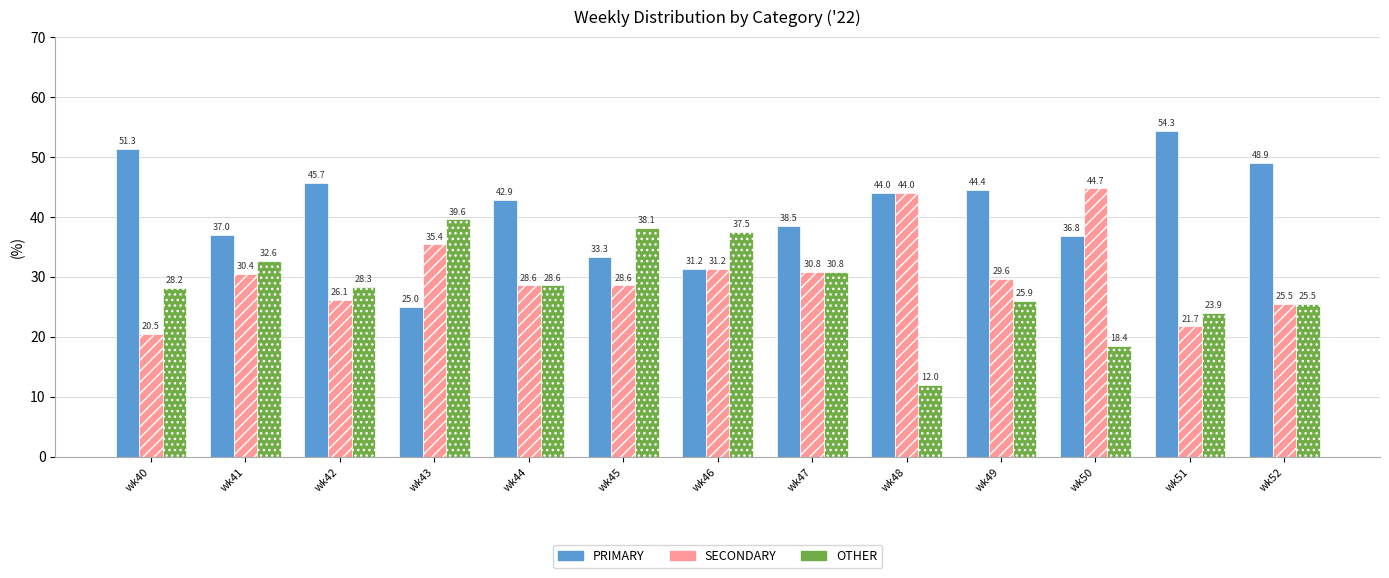

The value of PRIMARY at wk50 is 48.9. True or false?

False